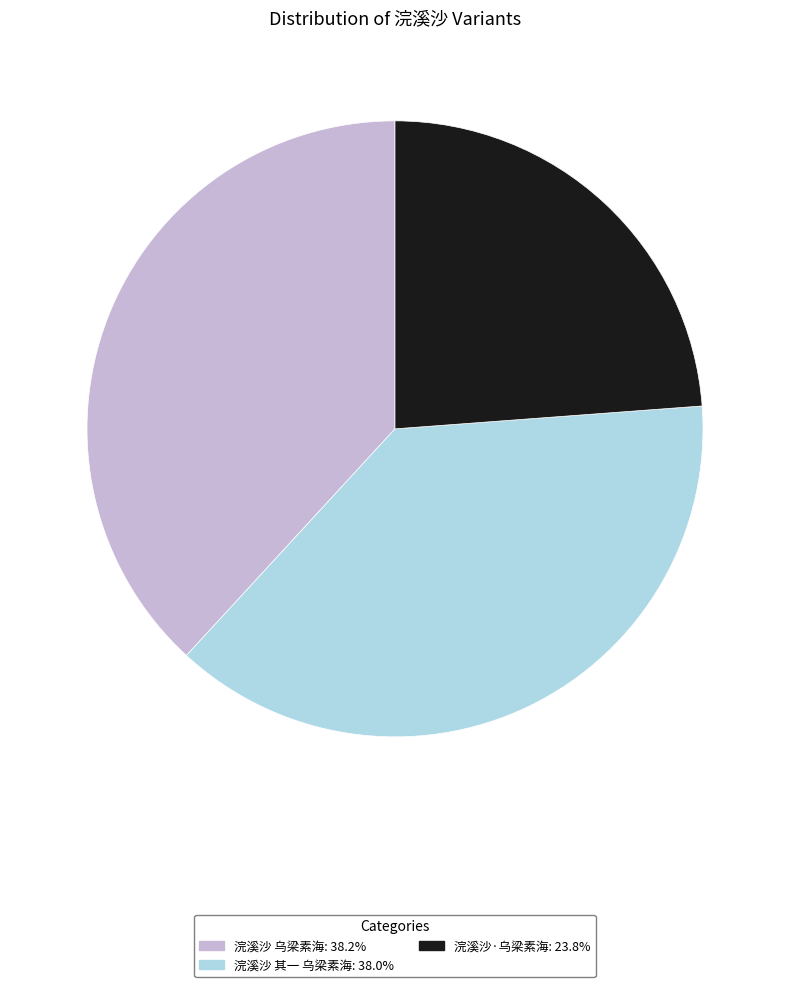

Does 浣溪沙 其一 乌梁素海 represent more than half of the total?

No